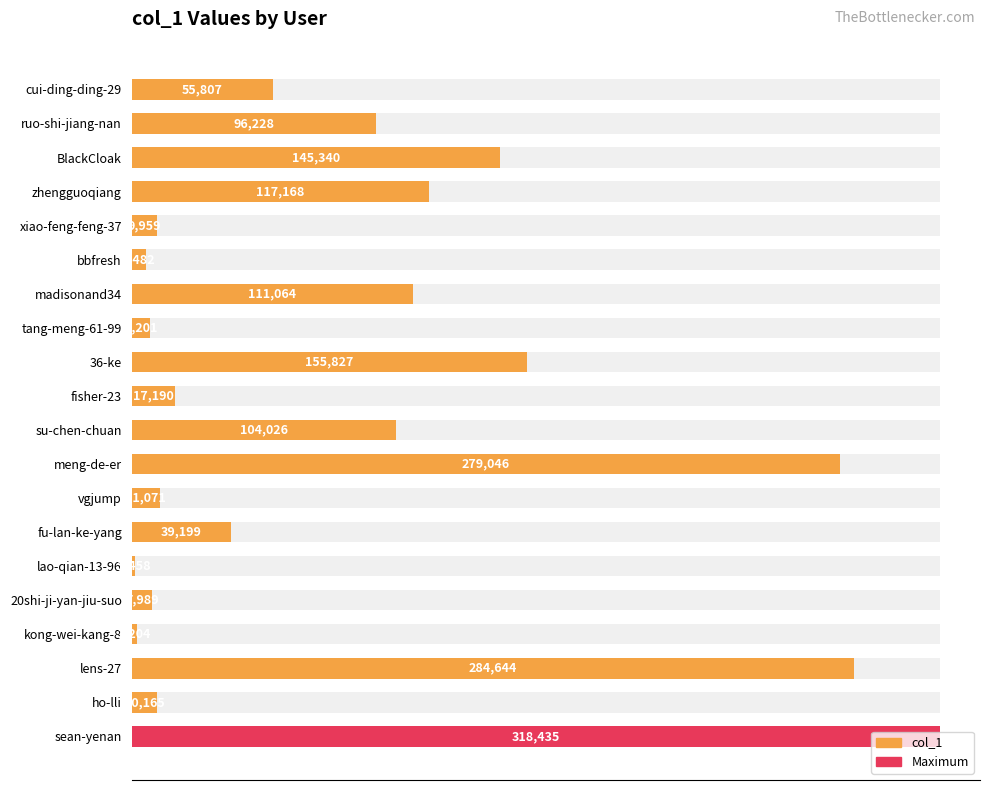

The value at lens-27 is 189342. True or false?

False